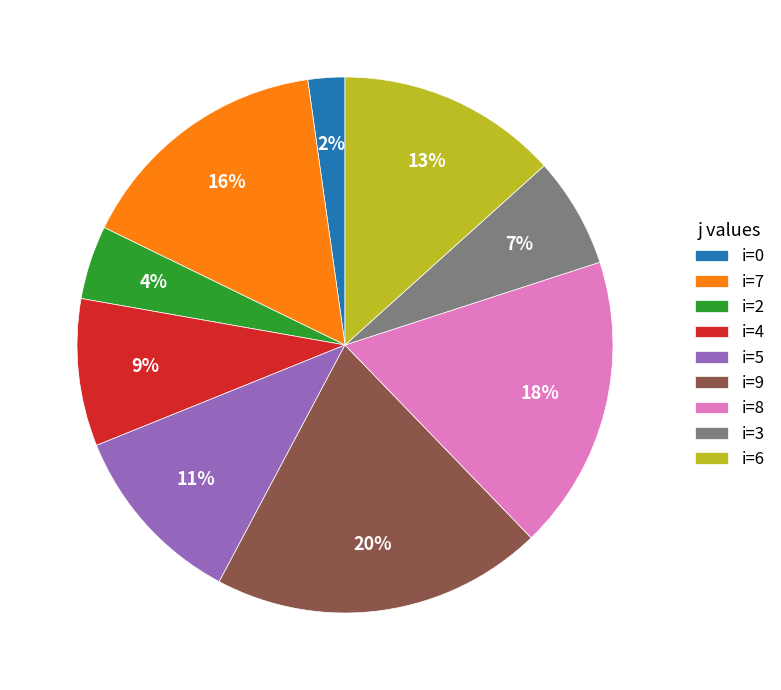

To the nearest percent, what percentage of the pie is i=4?

9%